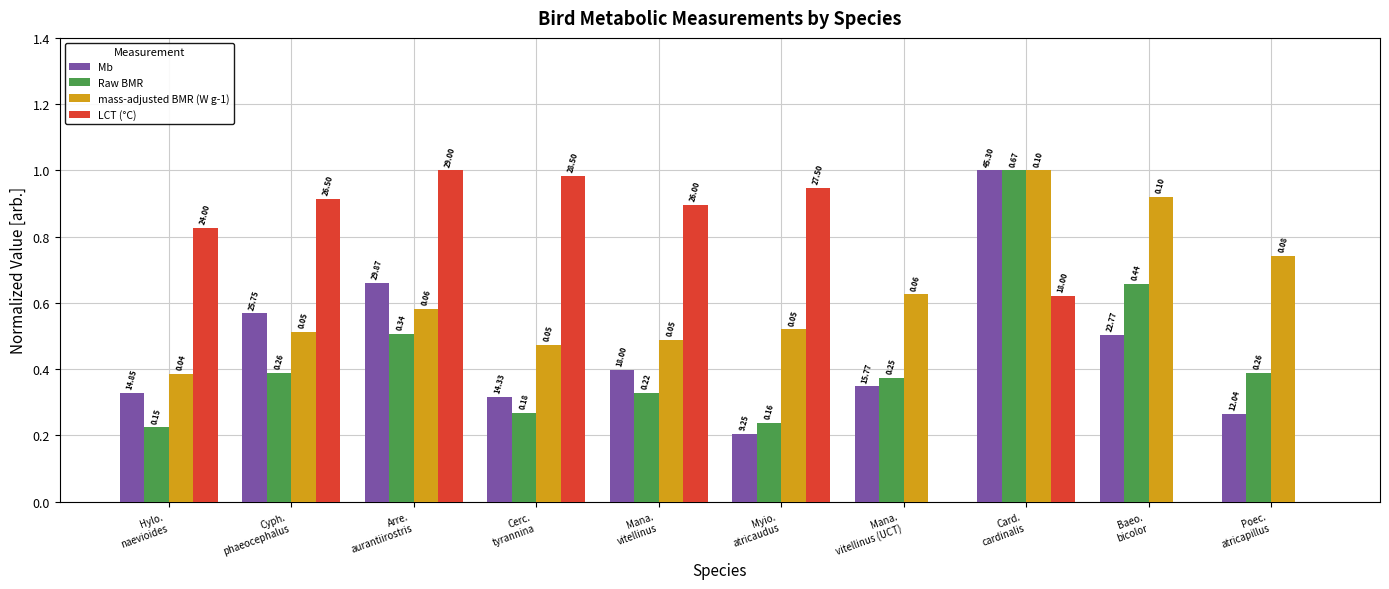

Which series has the widest spread of values?

LCT (°C)